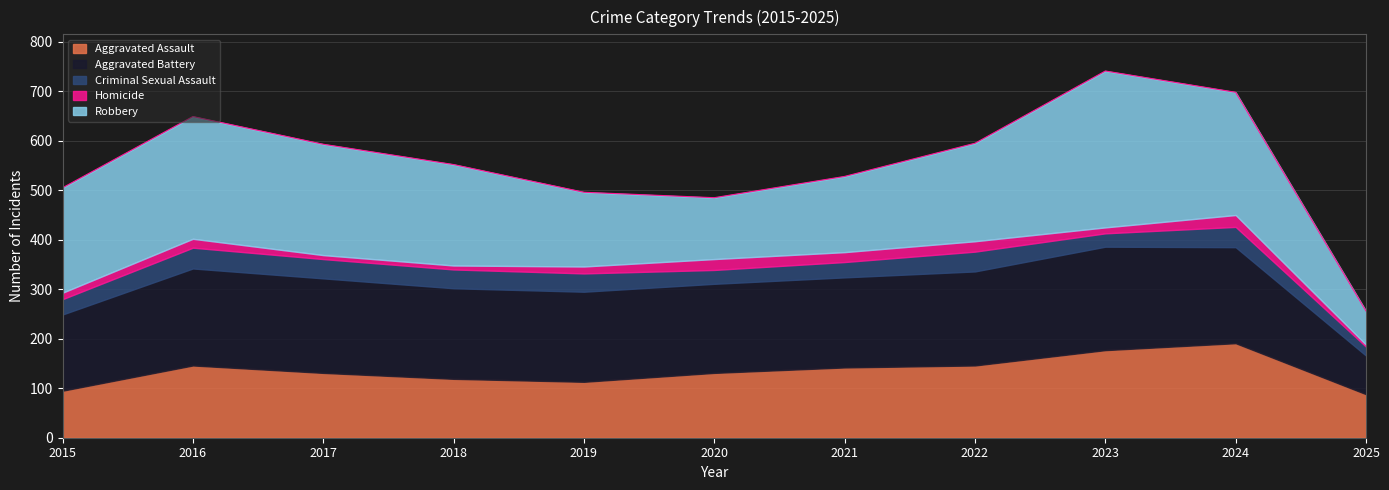

What are all the series names shown in the legend?

Aggravated Assault, Aggravated Battery, Criminal Sexual Assault, Homicide, Robbery